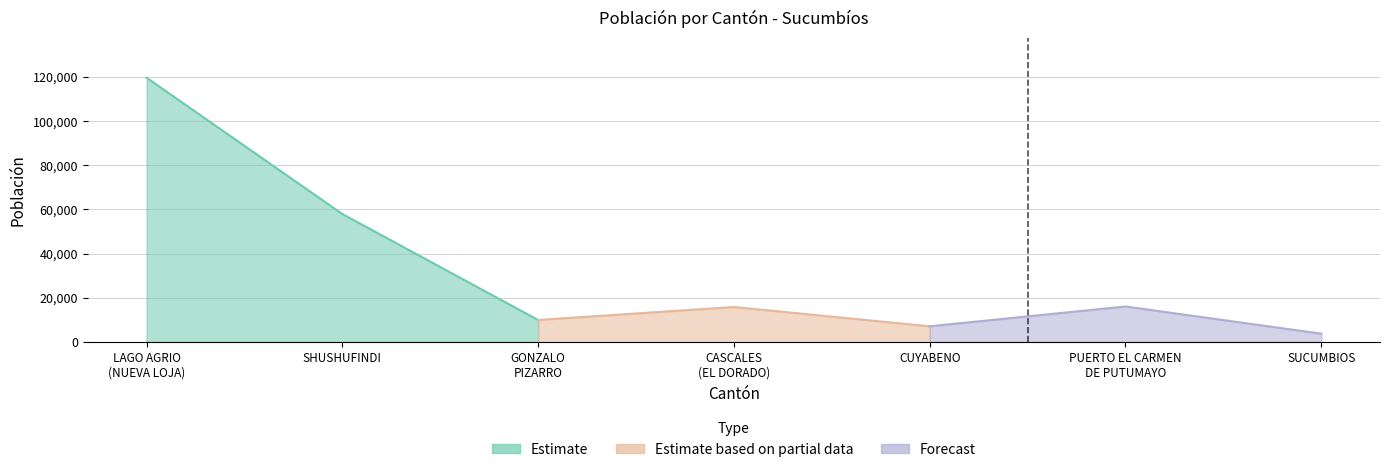

Does the chart have visible grid lines?

Yes